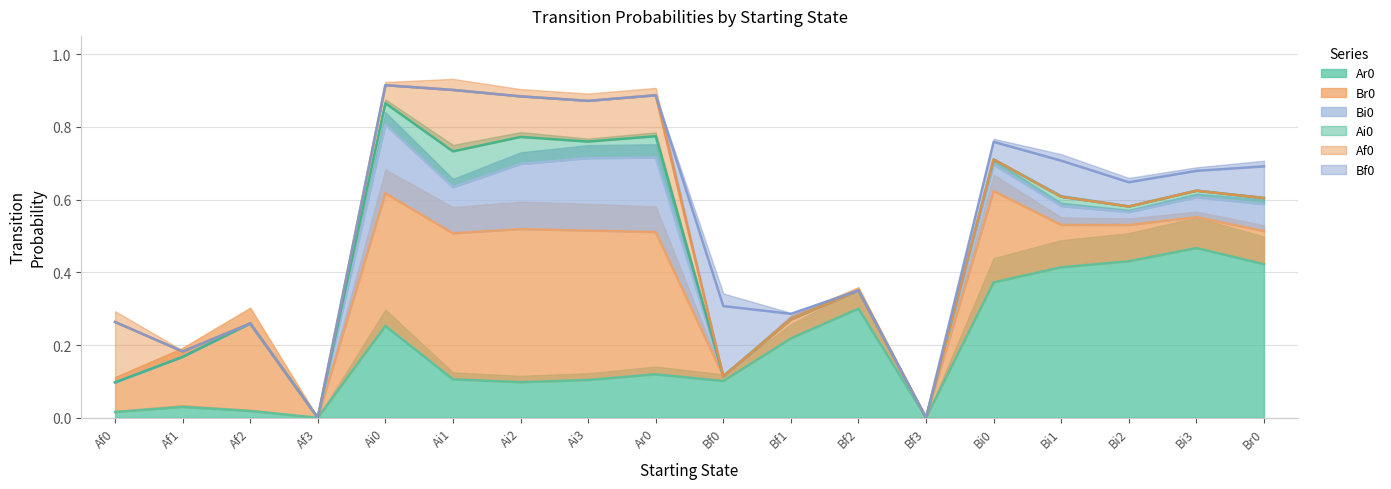

The value of Br0 at Ai3 is 0.1. True or false?

False